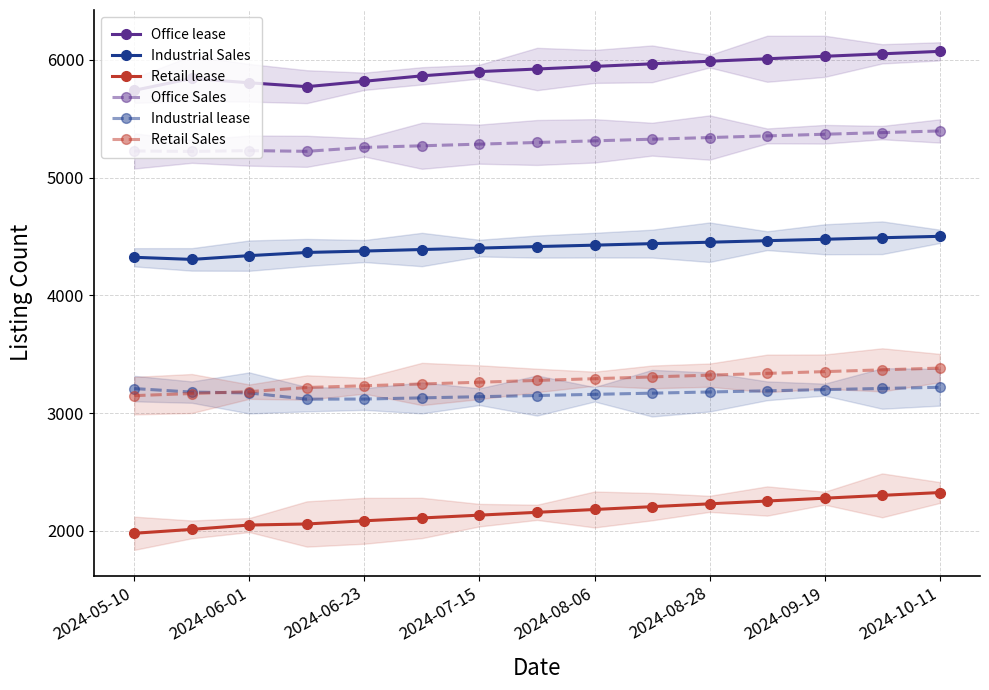

What is the difference between the highest and lowest values at 11?

3756